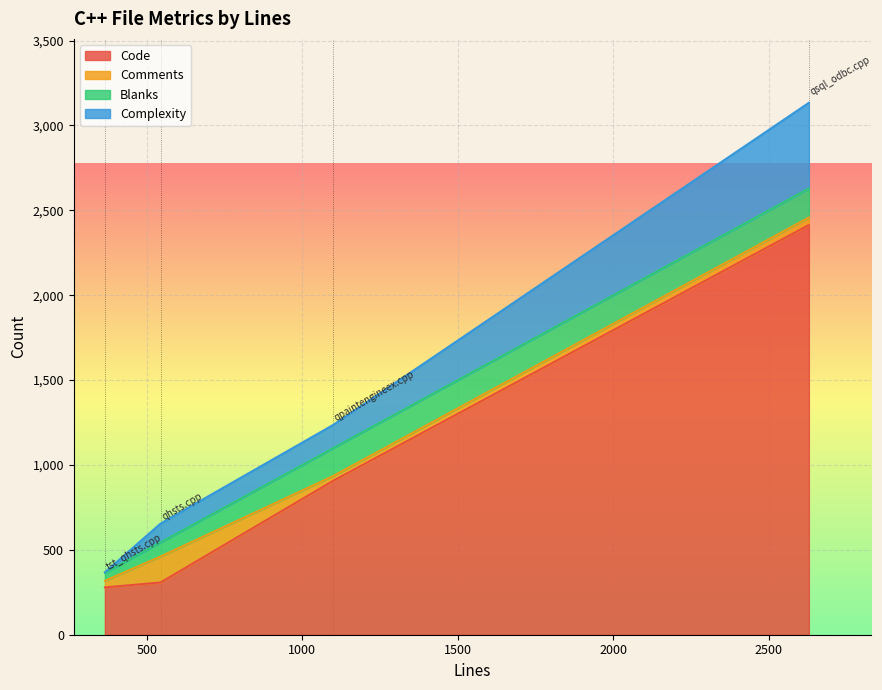

Is it true that Comments equals 39 at tst_qhsts.cpp?

True